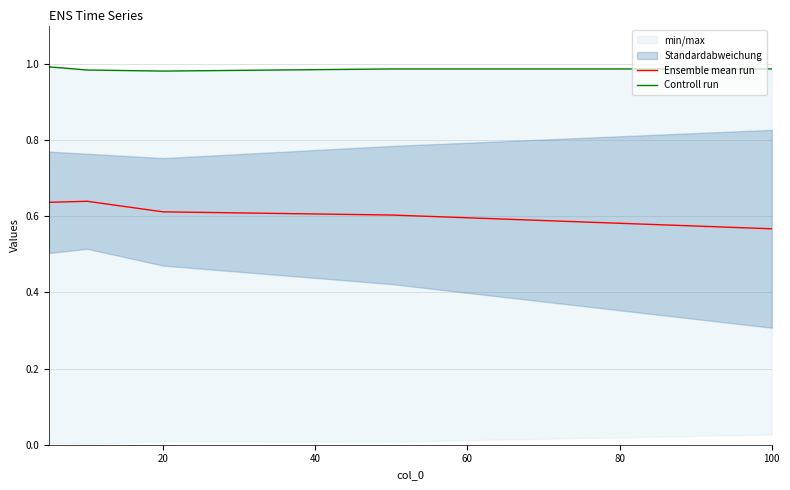

How many interior local valleys does the Controll run series have?

1